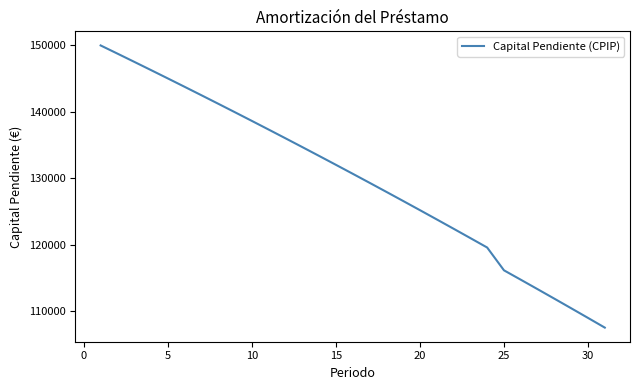

What is the difference between the maximum and minimum values?

42426.3